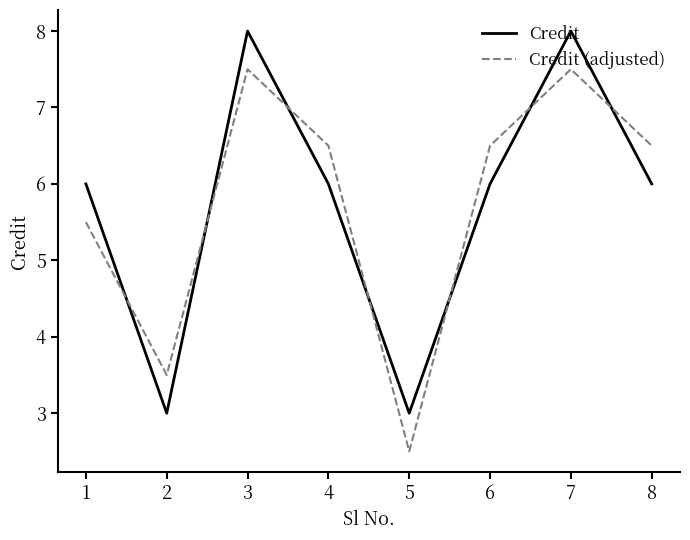

What is the sum of the Credit (adjusted) values at 8 and 6?

13.0